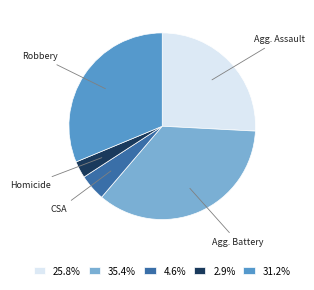

Does any single category account for the majority?

No